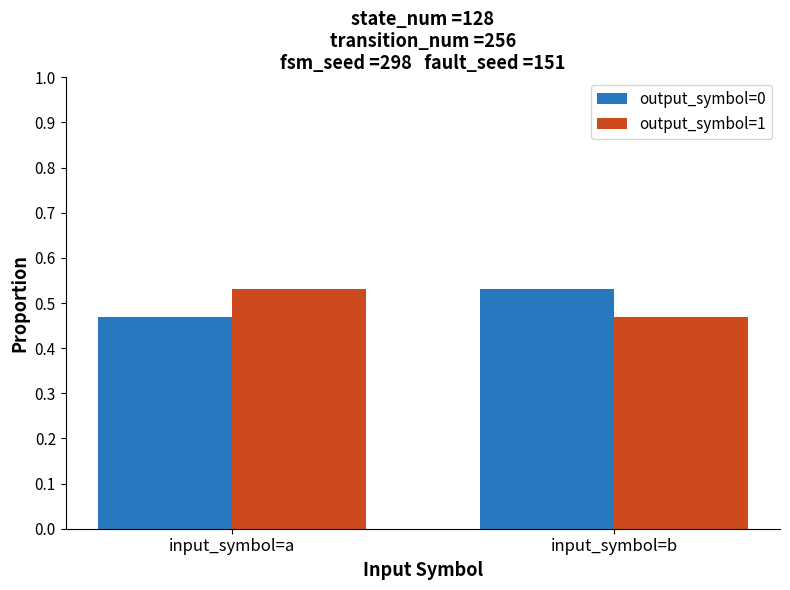

Is the value of output_symbol=0 at input_symbol=a greater than the value of output_symbol=1 at input_symbol=a?

No